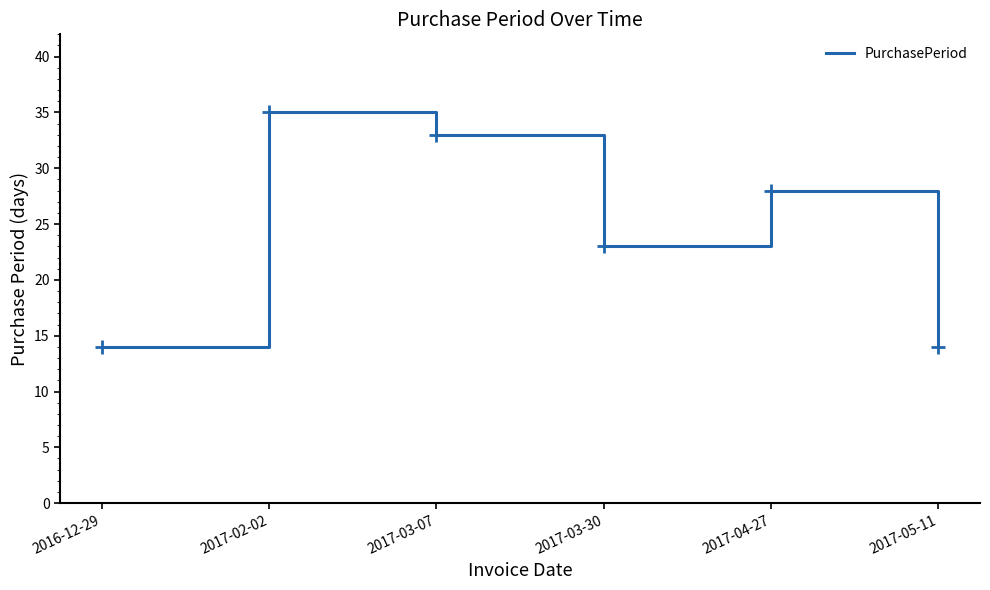

True or false: the data shows 10 at 2017-05-11.

False